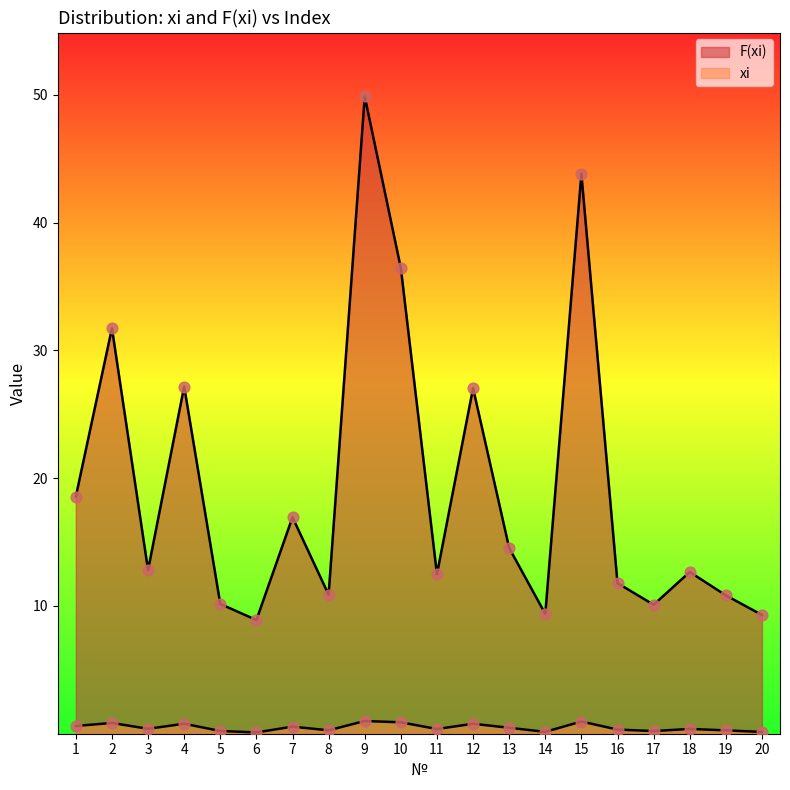

At how many categories does at least one series exceed 45?

1